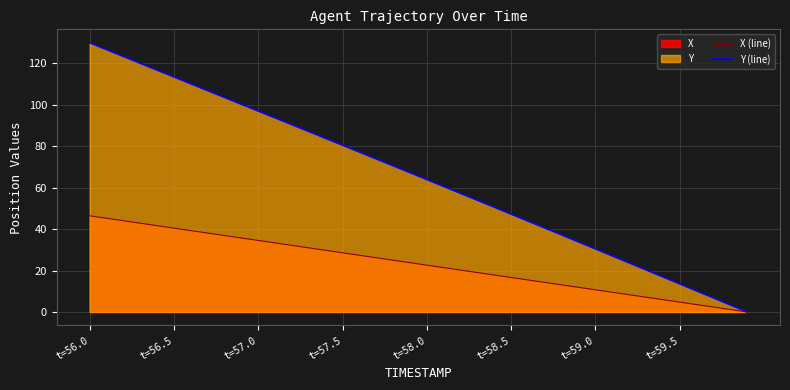

Which category has the highest value across all series?

t=56.0